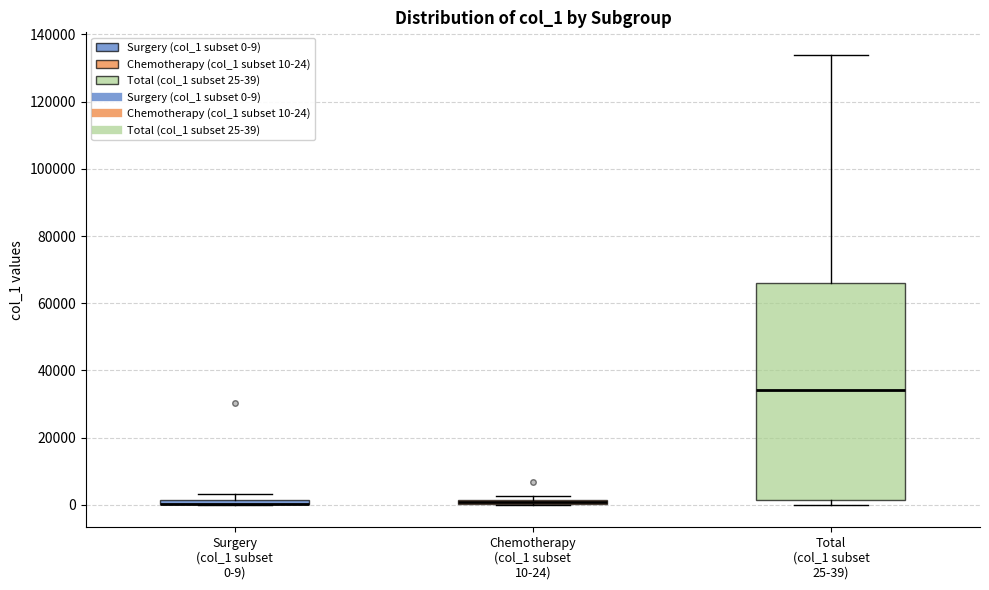

Where does the median line of the box for Total (col_1 subset 25-39) sit on the y-axis? The values are not printed on the chart, so give them approximately, as read against the axis.

34000